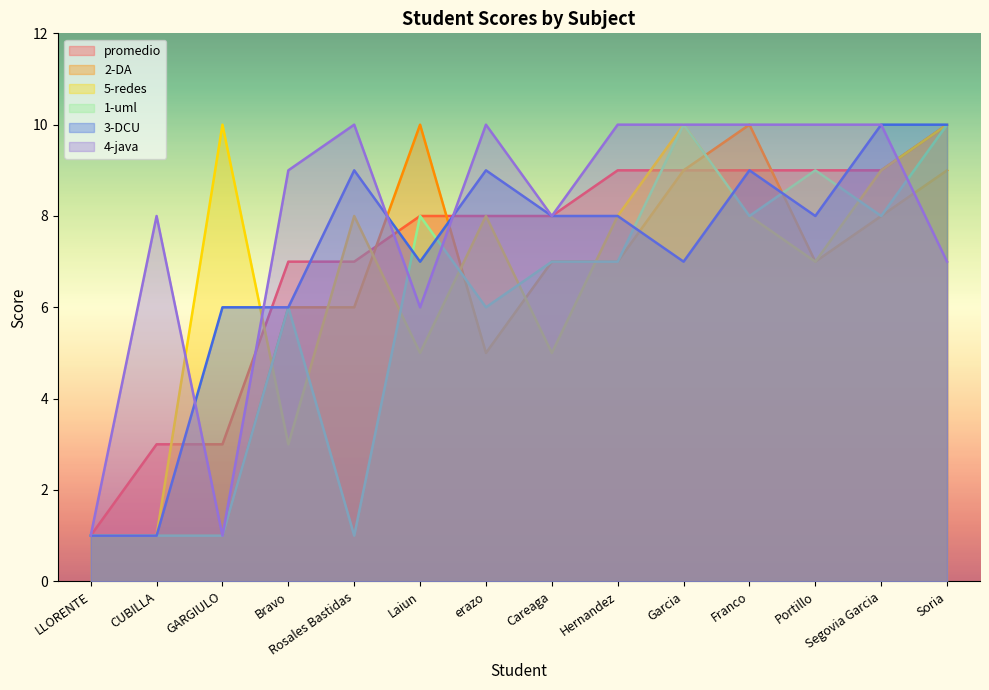

Is the value of promedio at Soria greater than the value of 2-DA at Franco?

No